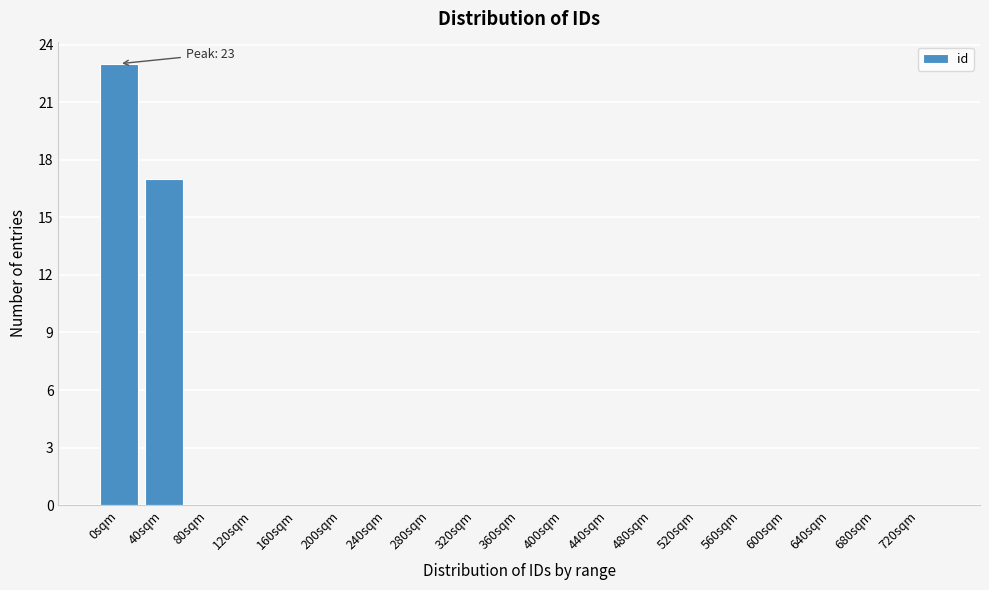

Reading left to right, transcribe all the data shown in this chart.

0sqm=23	40sqm=17	80sqm=0	120sqm=0	160sqm=0	200sqm=0	240sqm=0	280sqm=0	320sqm=0	360sqm=0	400sqm=0	440sqm=0	480sqm=0	520sqm=0	560sqm=0	600sqm=0	640sqm=0	680sqm=0	720sqm=0